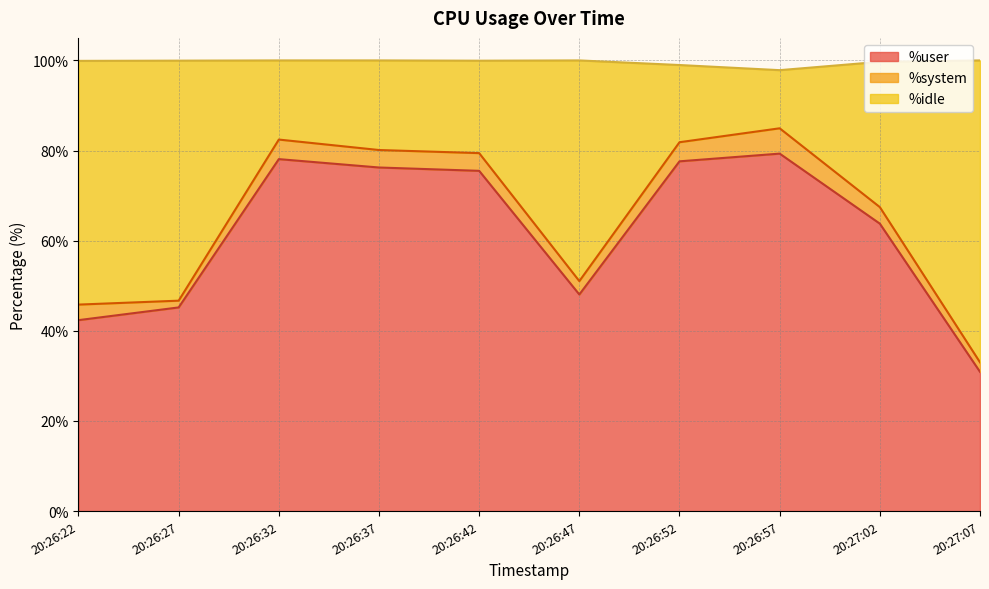

What position from the left is 20:26:32?

3